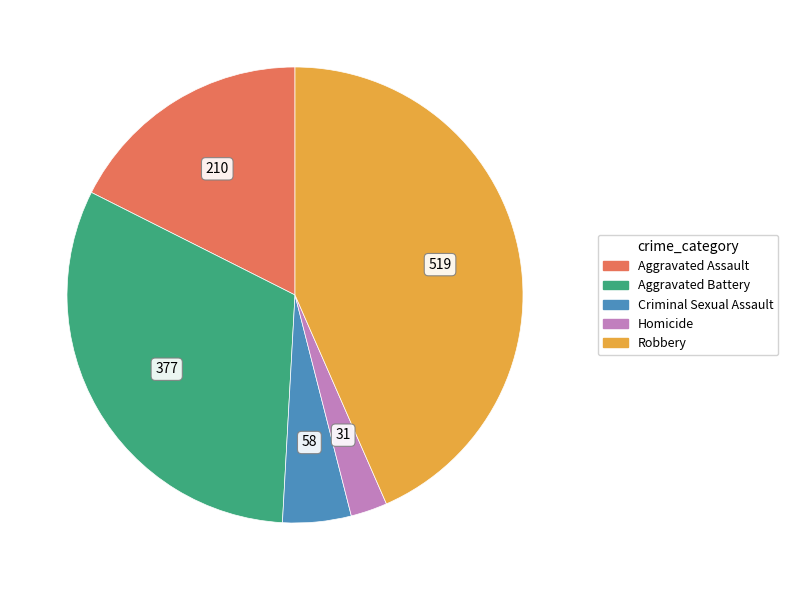

Does Aggravated Battery represent more than half of the total?

No